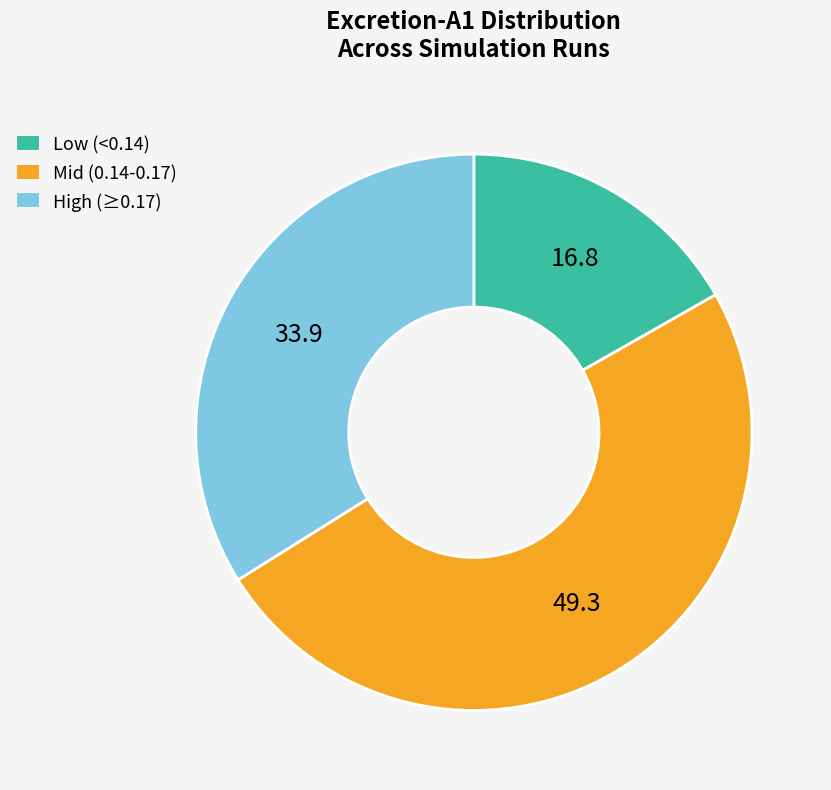

Does any single category account for the majority?

No